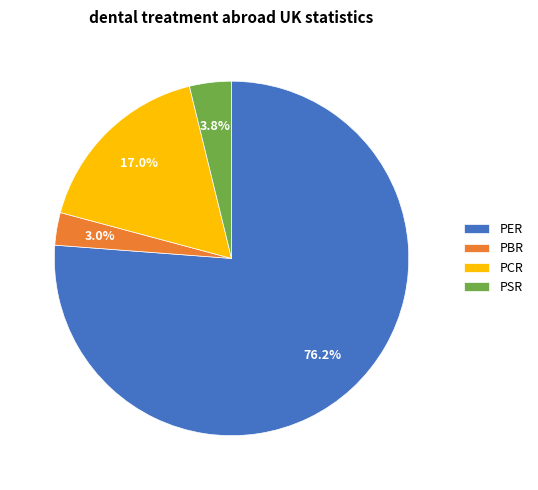

What percentage do PER and PBR together represent?

79.2%